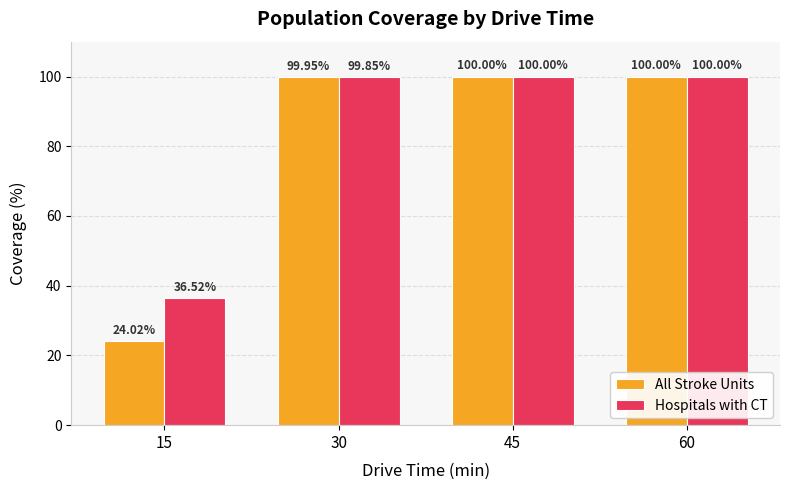

Between 30 and 60, which series saw the biggest shift?

Hospitals with CT